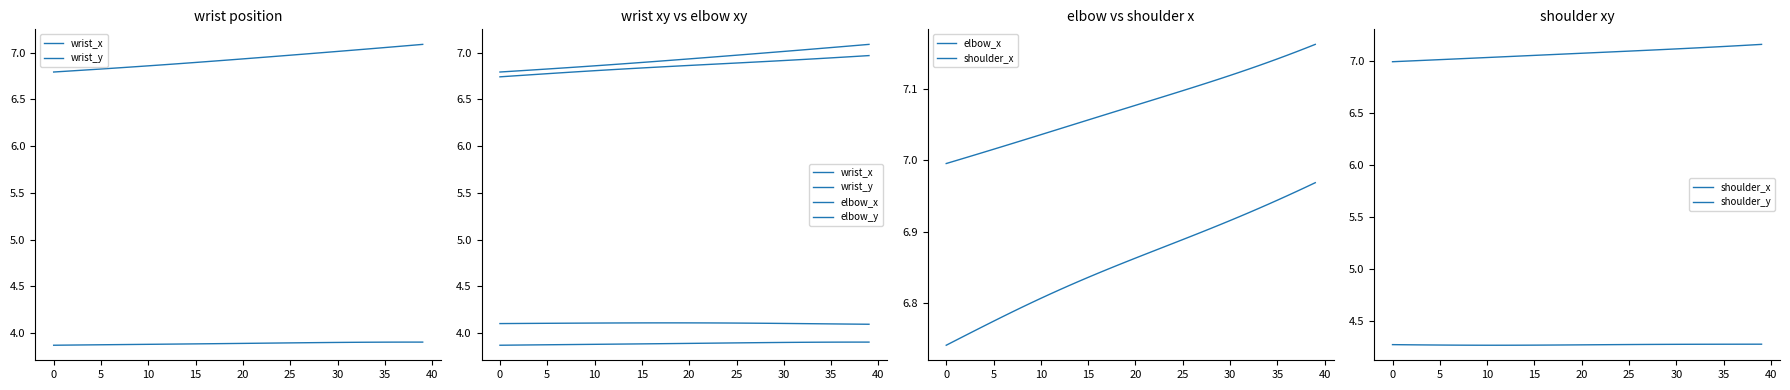

How many data points does each series have?

40